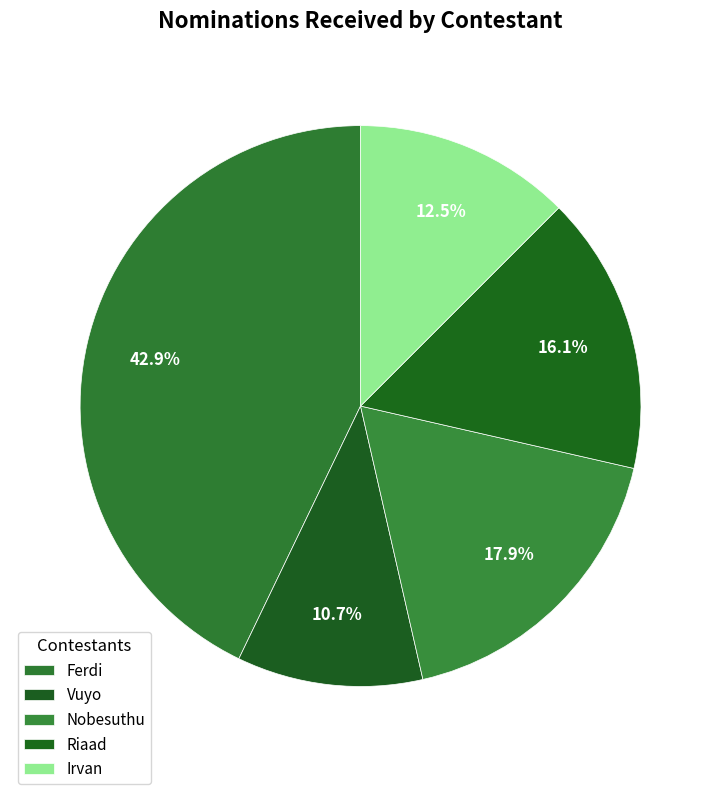

Is Riaad the majority of the pie?

No